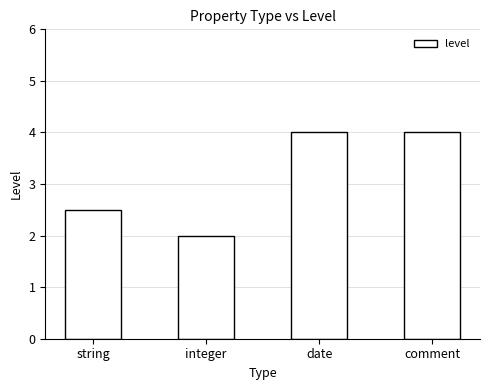

Which label corresponds to the smallest value in the chart?

integer